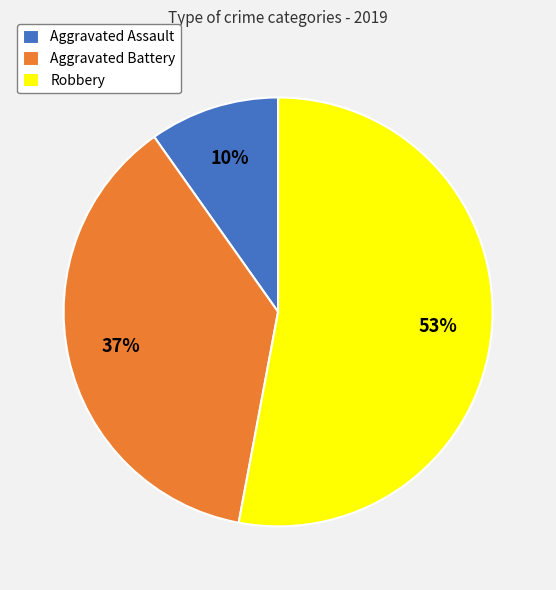

How many slices are in this pie chart?

3